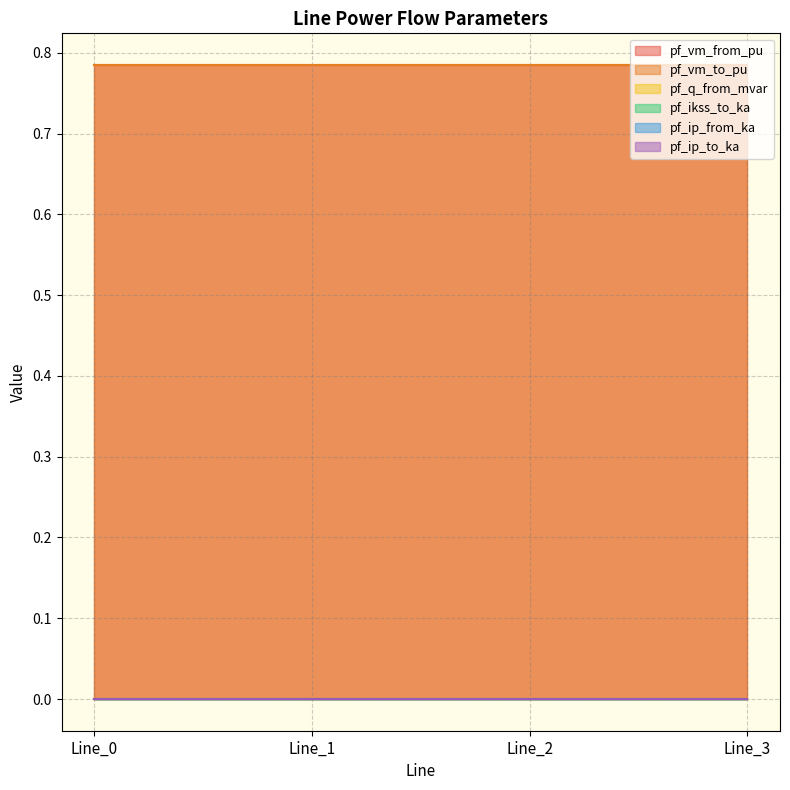

Which series has the largest range (max minus min)?

pf_q_from_mvar